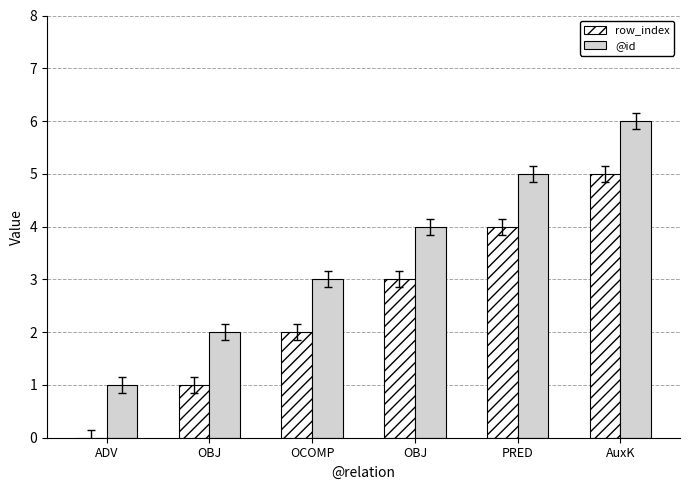

Between OBJ and AuxK, which is larger?

AuxK